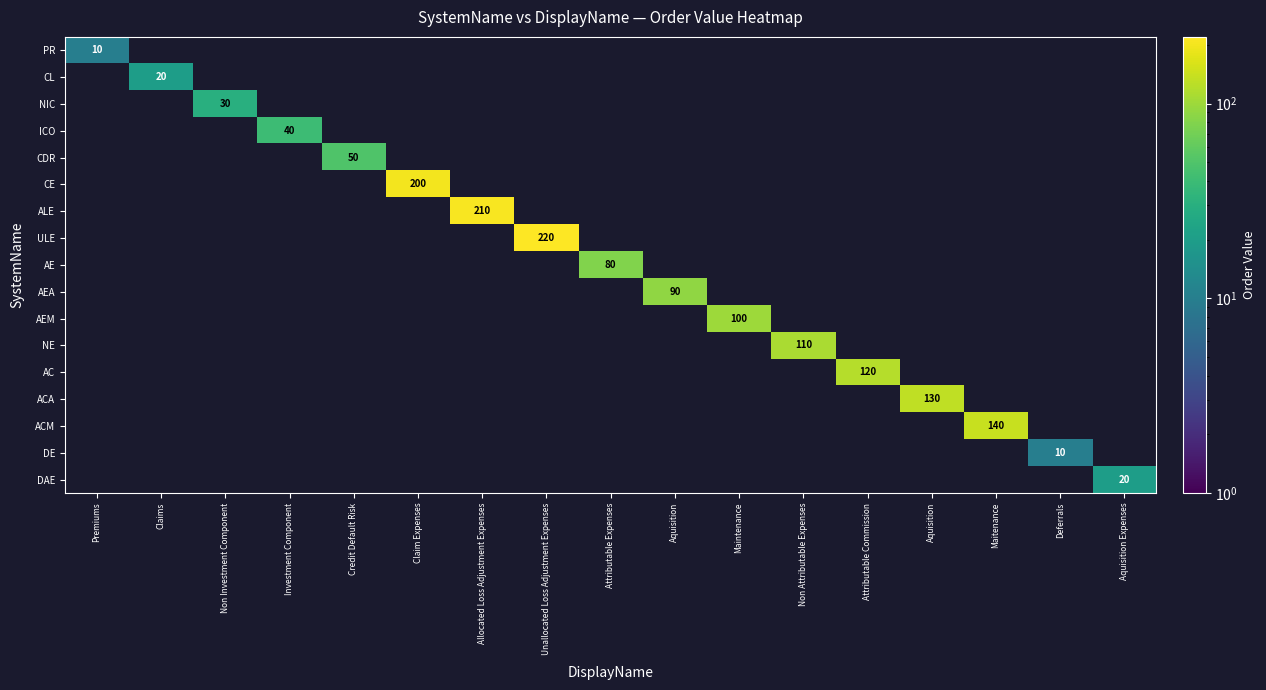

How many values in DE are above zero?

1